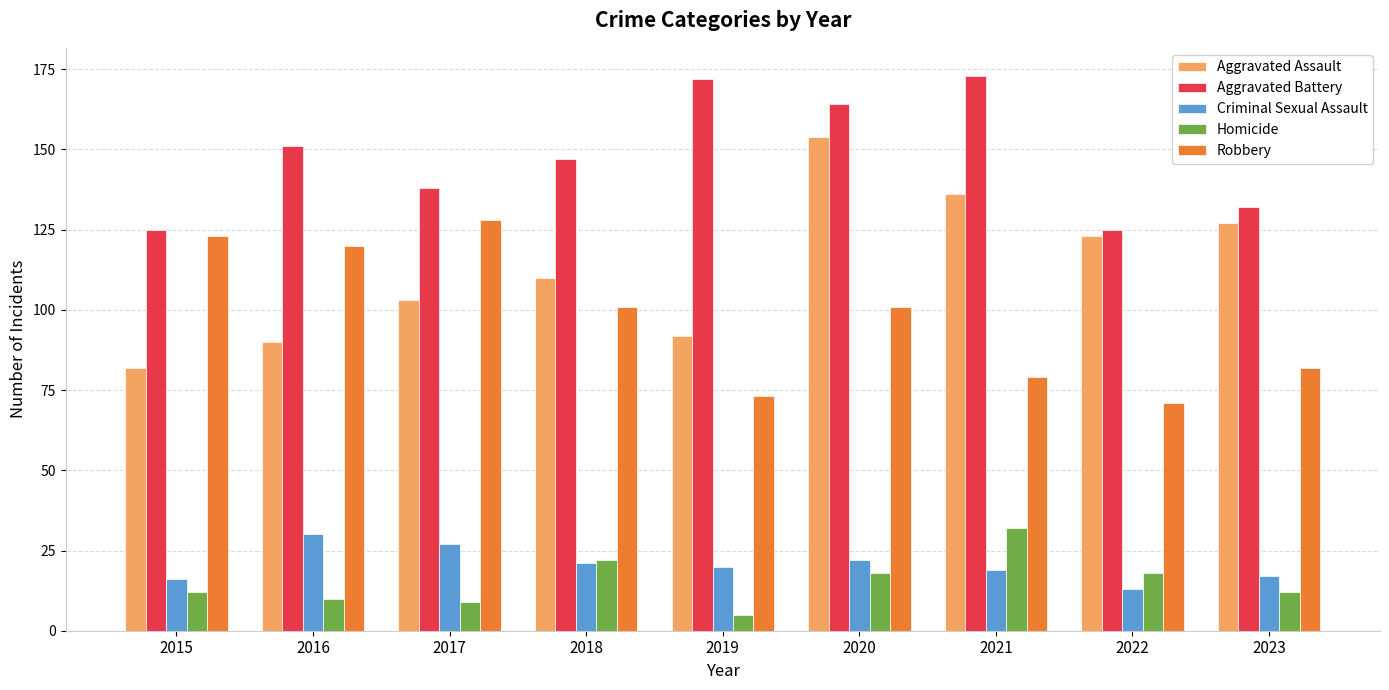

How many data points in Aggravated Assault are less than 110?

4